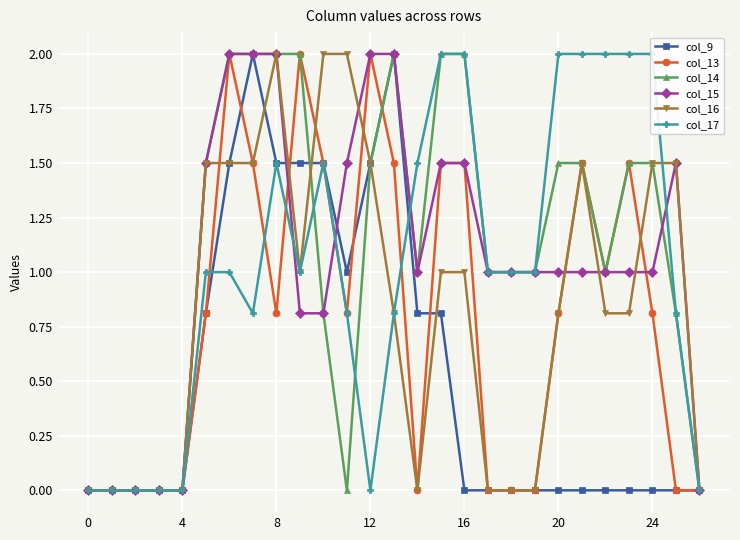

What are all the series names shown in the legend?

col_9, col_13, col_14, col_15, col_16, col_17